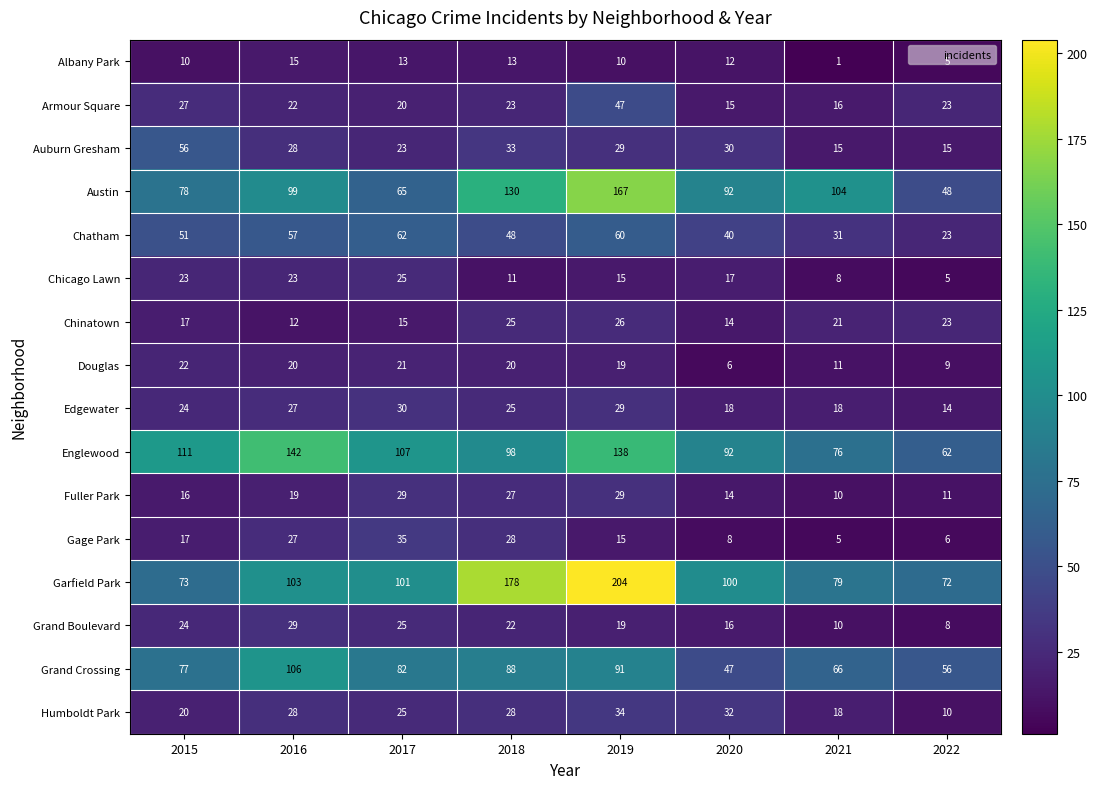

What is the difference between the second highest and second lowest values in the Grand Boulevard series?

15